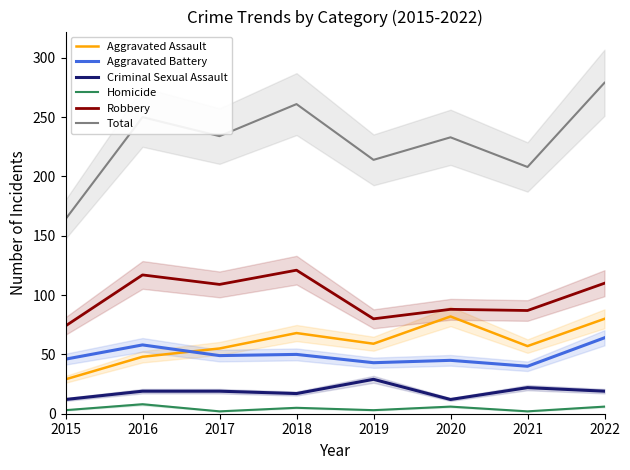

At which category is the sum across all series the highest?

2022